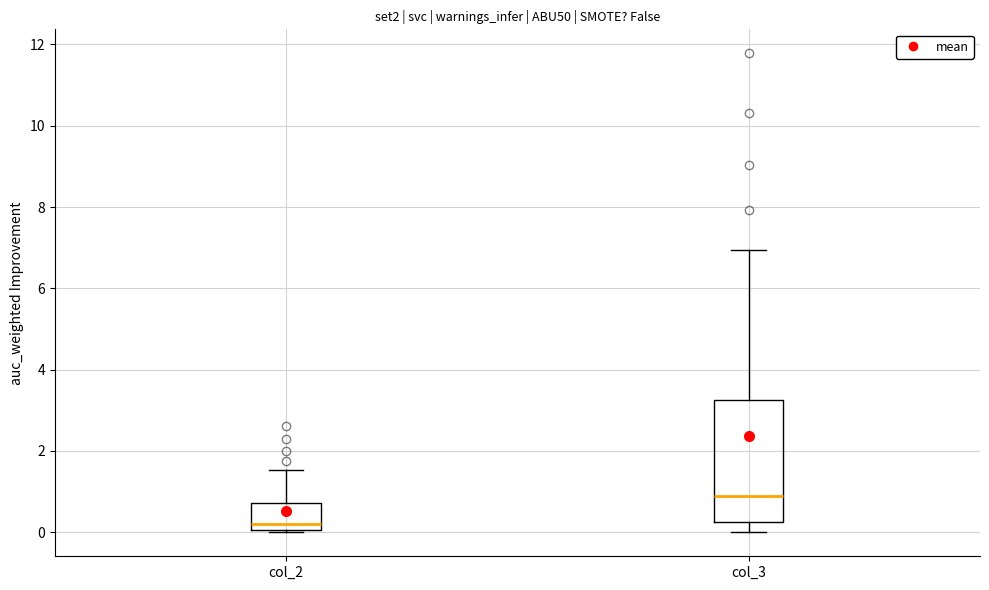

Reading left to right, transcribe this box plot: for each box, give where its median line is, the range the box spans, and where its two whiskers end, as read against the y-axis. The values are not printed on the chart, so give them approximately, as read against the axis.

col_2: median 0.2, box 0.0 to 0.8, whiskers 0.0 to 1.6
col_3: median 1.0, box 0.2 to 3.2, whiskers 0.0 to 7.0